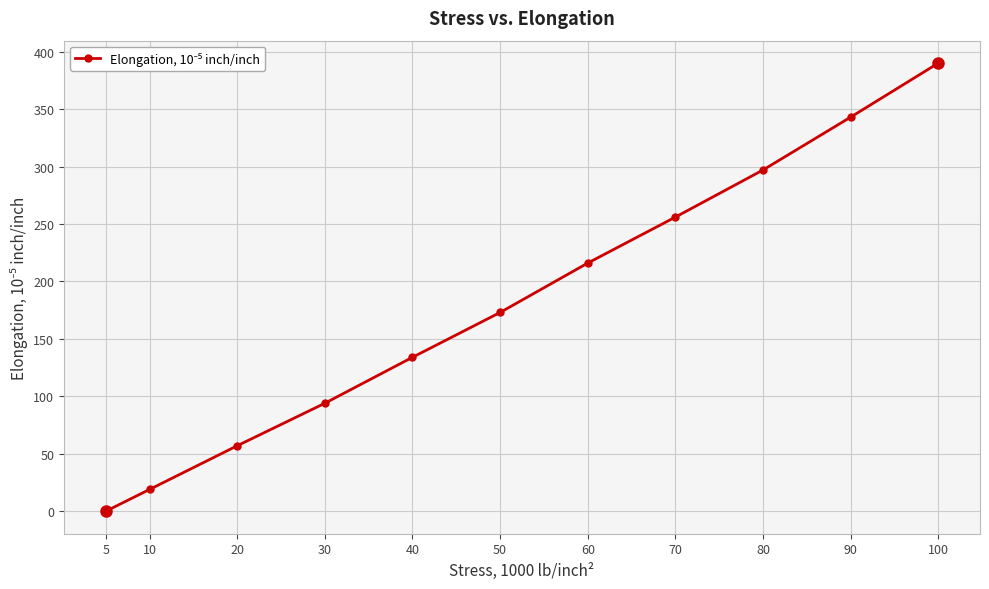

What is the sum of all values?

1979